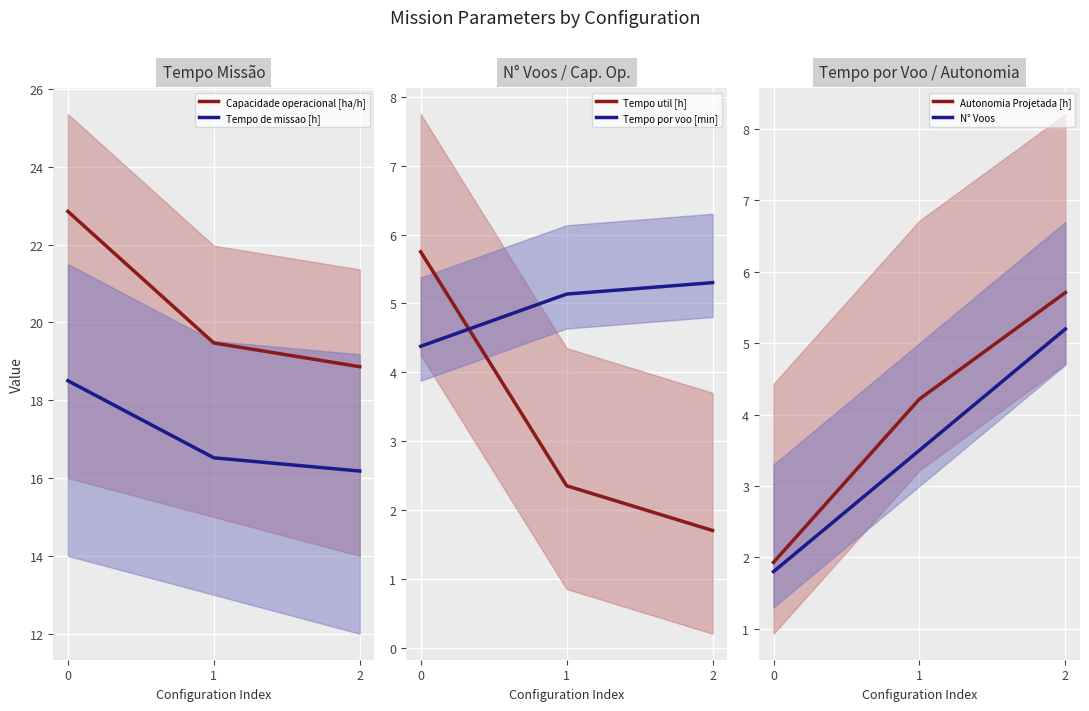

True or false: Tempo de missao [h] has a value of 16.2 at 2.

True